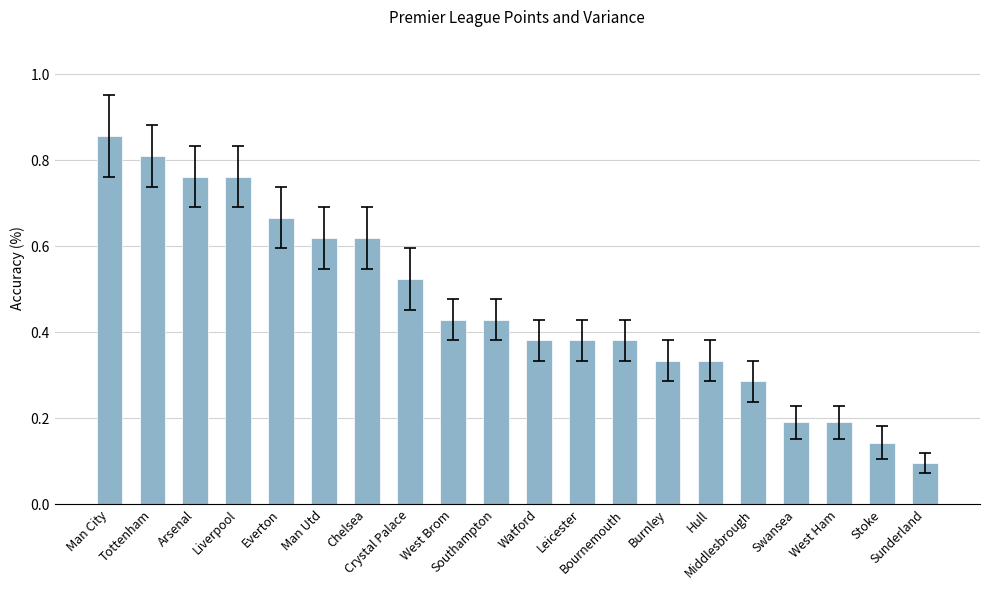

How many values are between 0 and 1?

20